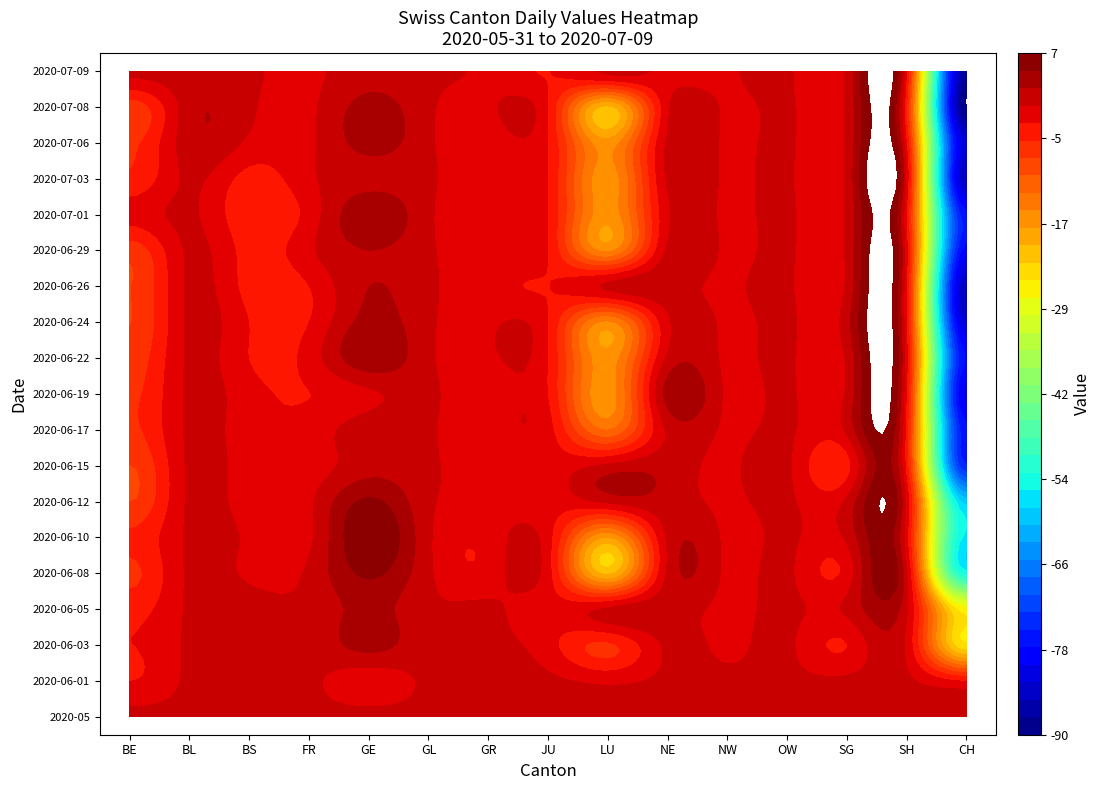

Between BE and JU, which series saw the biggest shift?

2020-06-12